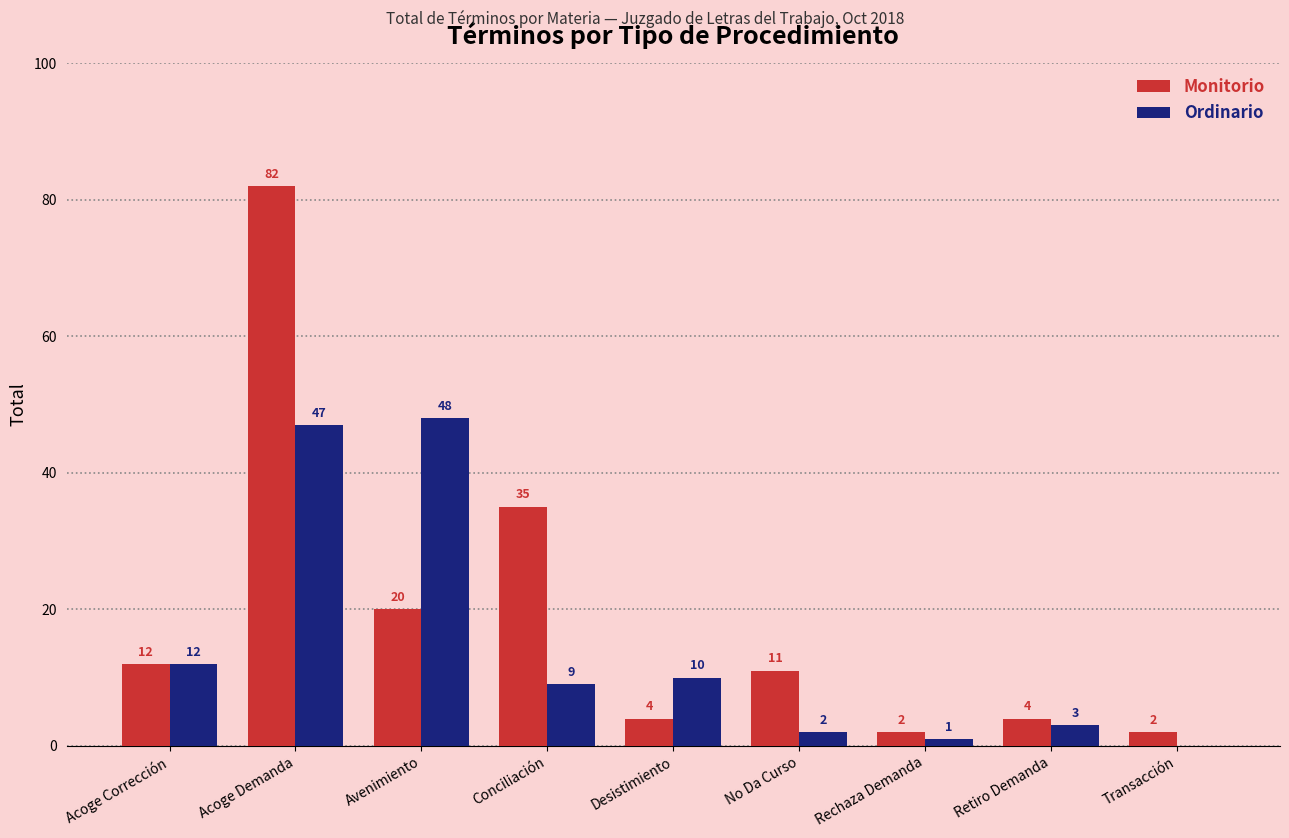

What is the sum of all Ordinario values?

132